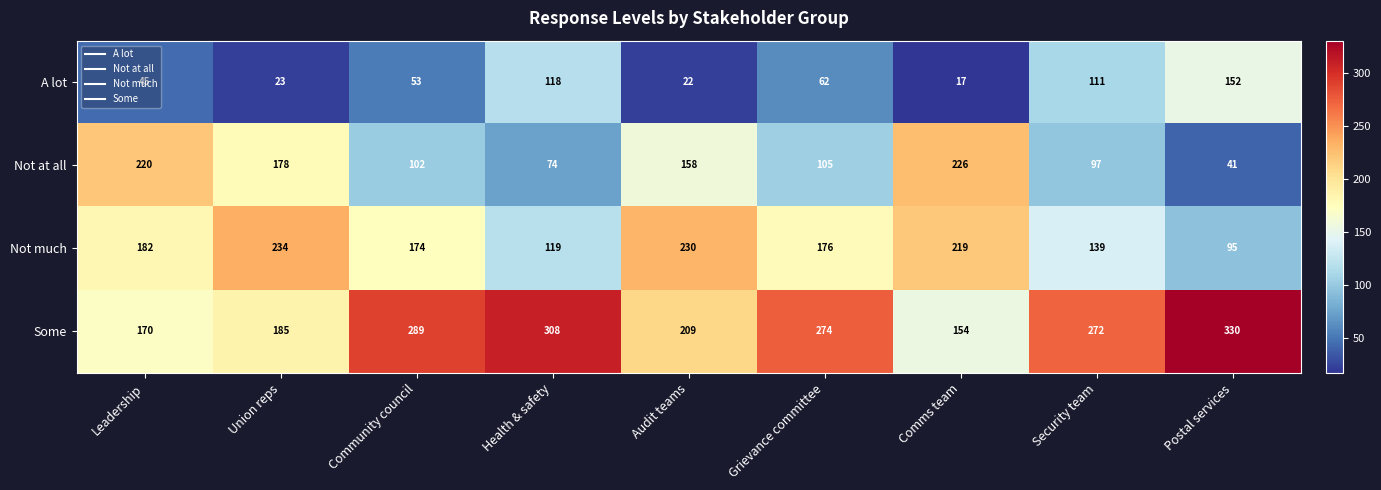

At which label does Not at all reach its minimum?

Postal services